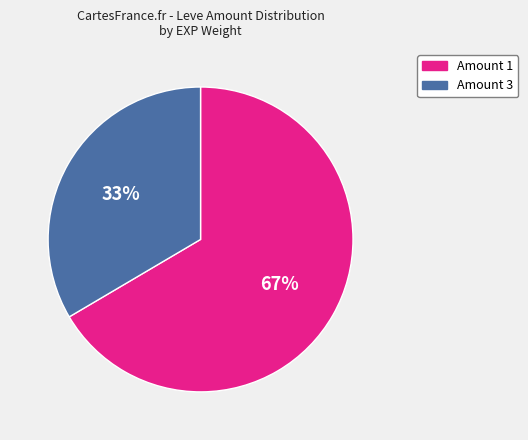

To the nearest percent, what is the average slice percentage?

50%